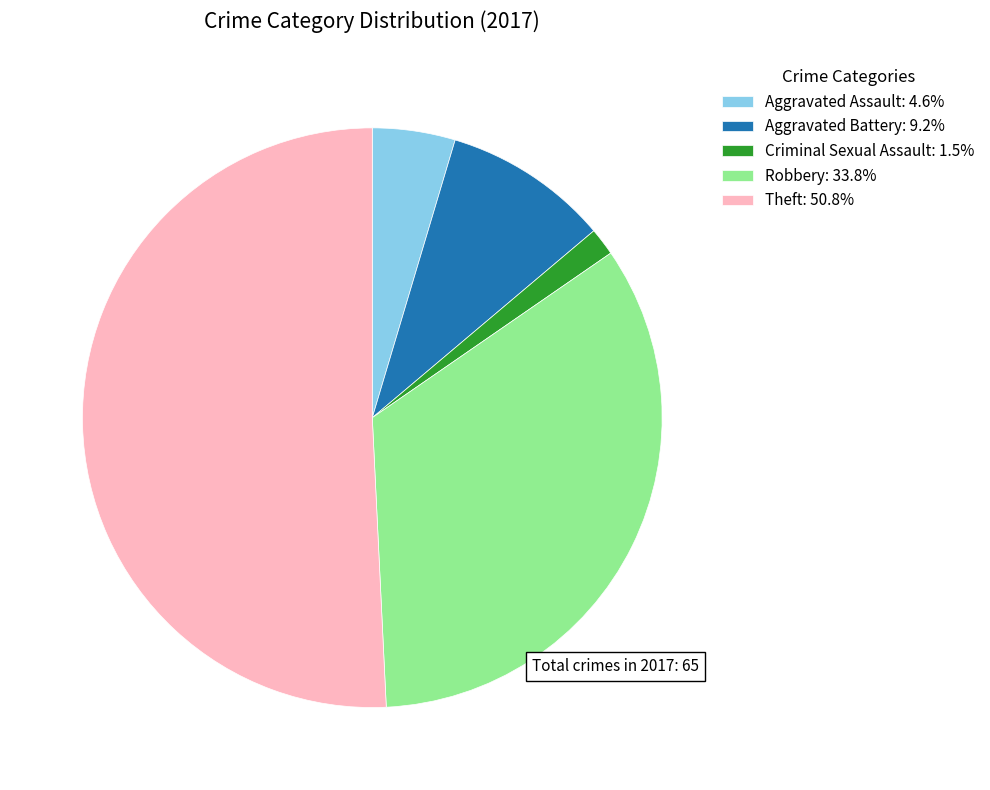

Does Robbery: 33.8% represent more than half of the total?

No